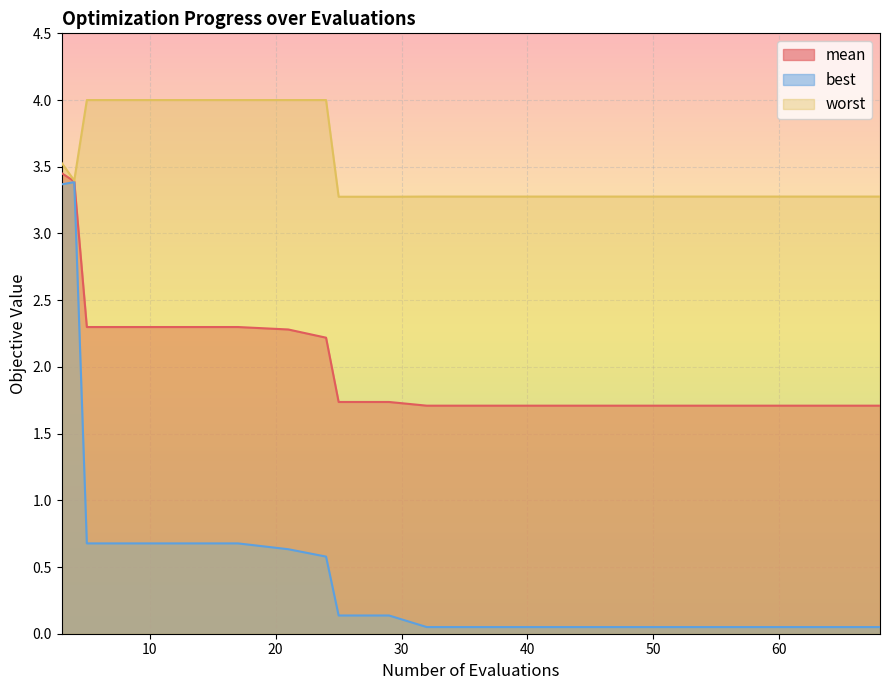

True or false: best and mean intersect in this chart.

False